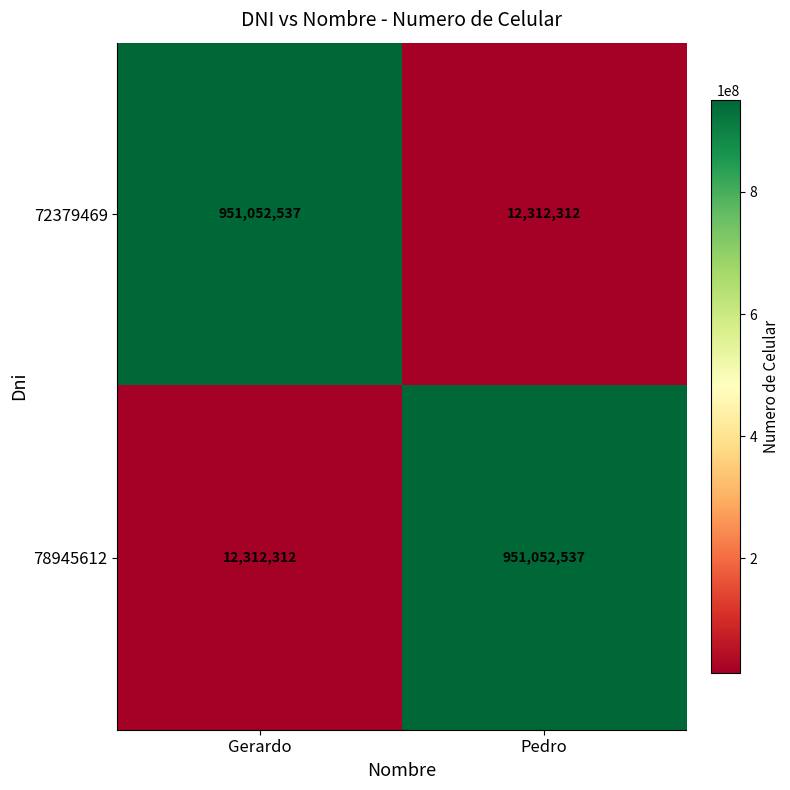

What is the difference between the highest and lowest values at Gerardo?

938740225